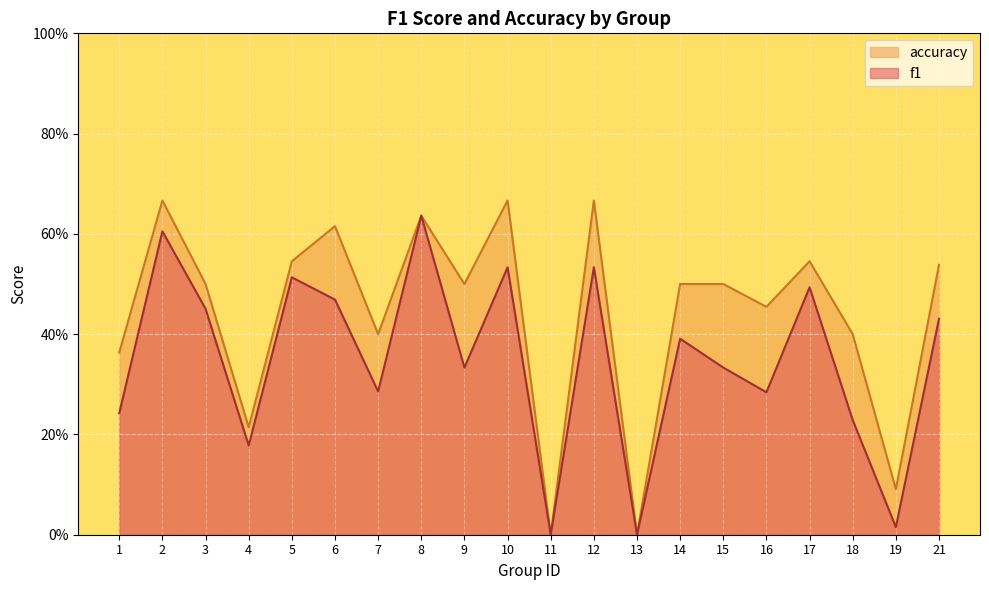

Which series has the largest range (max minus min)?

accuracy